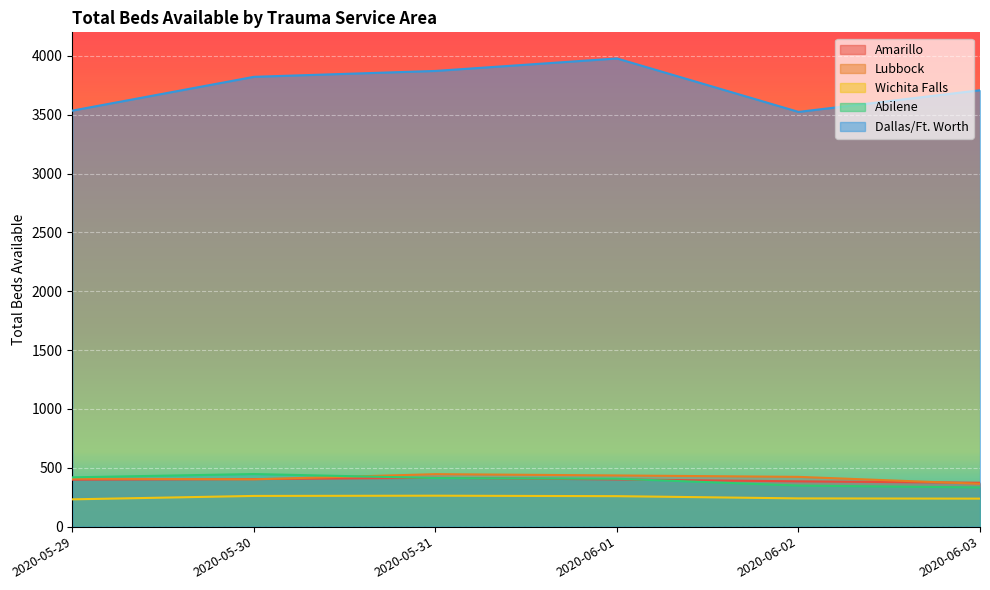

List the series in order of their peak value, lowest first.

Wichita Falls, Amarillo, Lubbock, Abilene, Dallas/Ft. Worth